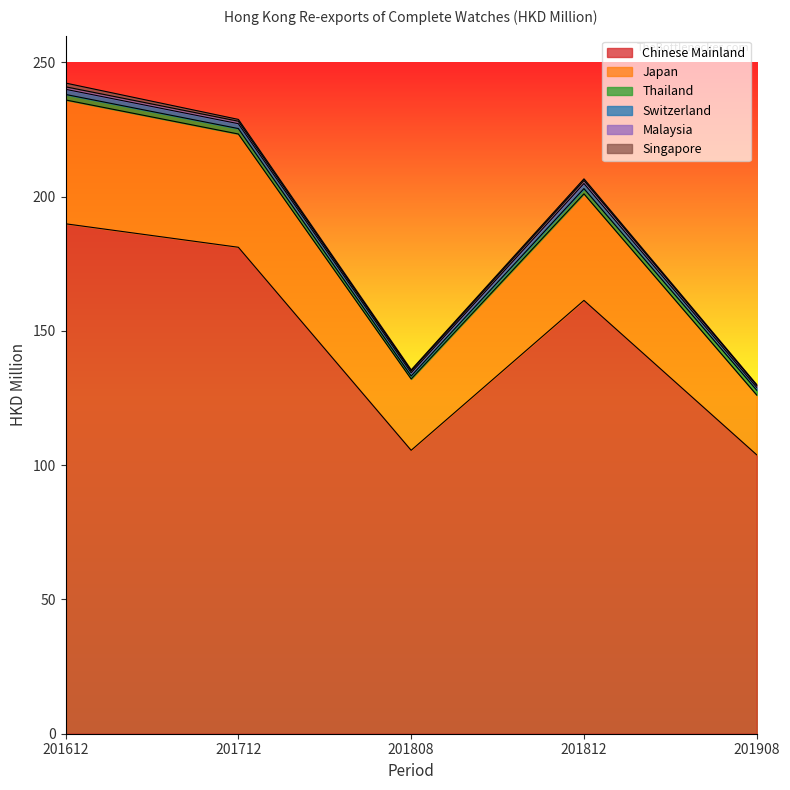

True or false: Malaysia and Thailand cross at least once.

False